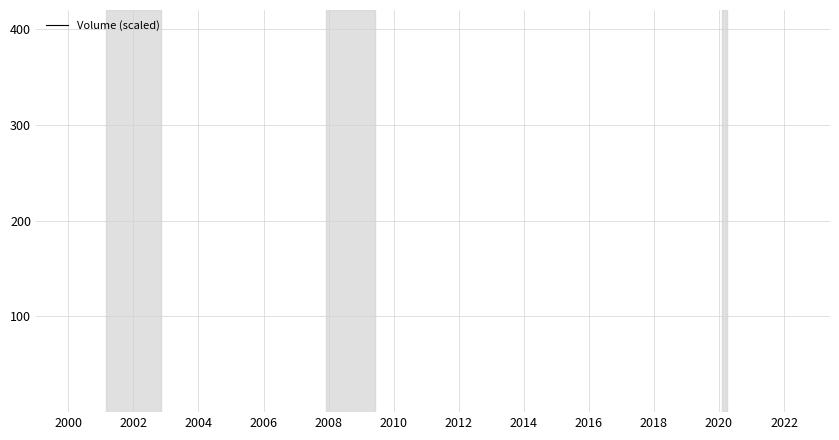

What is the minimum value shown in the chart?

4.1